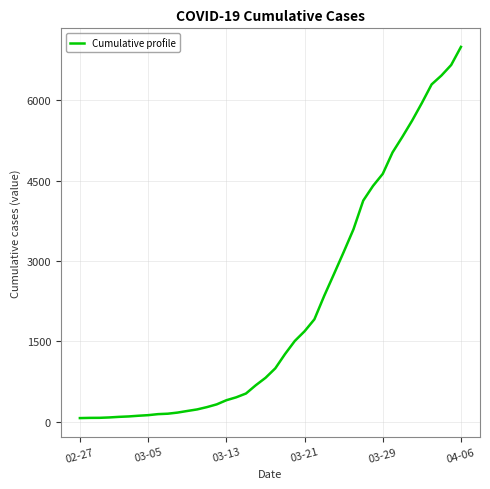

True or false: the data has more than 0 interior local peaks.

False